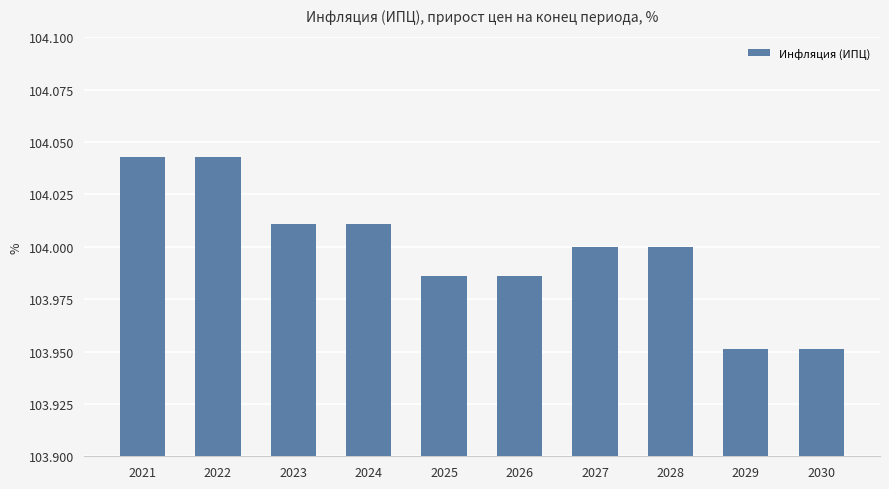

True or false: the data shows 70.3 at 2029.

False